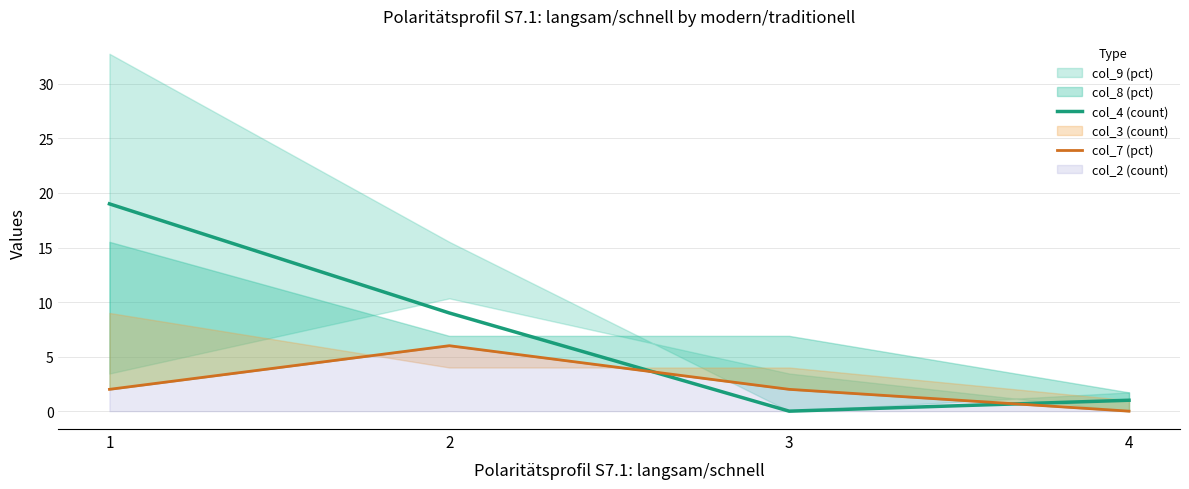

Which series has the largest total across all categories?

col_4 (count)